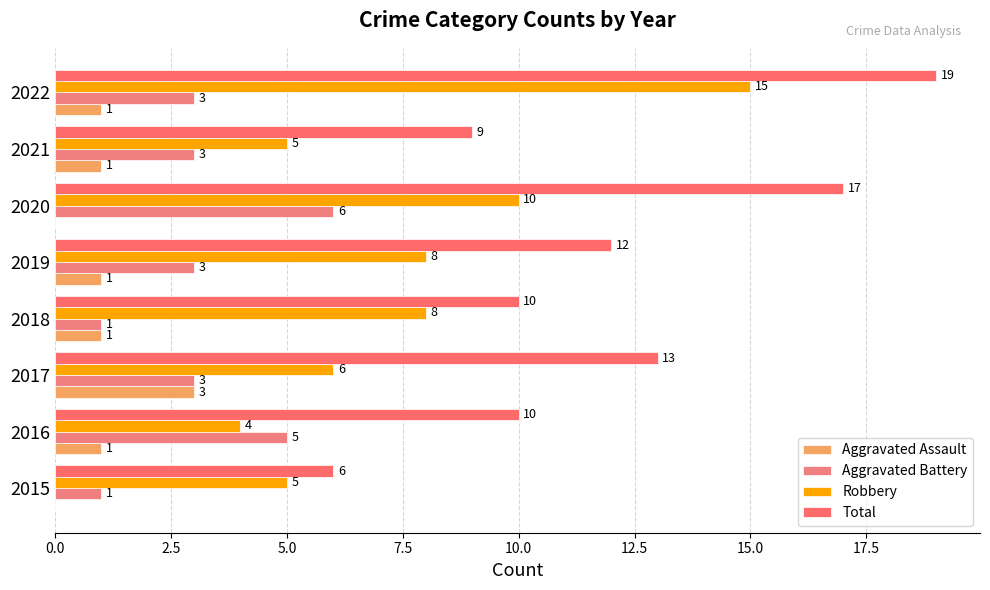

How many positive values does the Aggravated Assault series have?

6